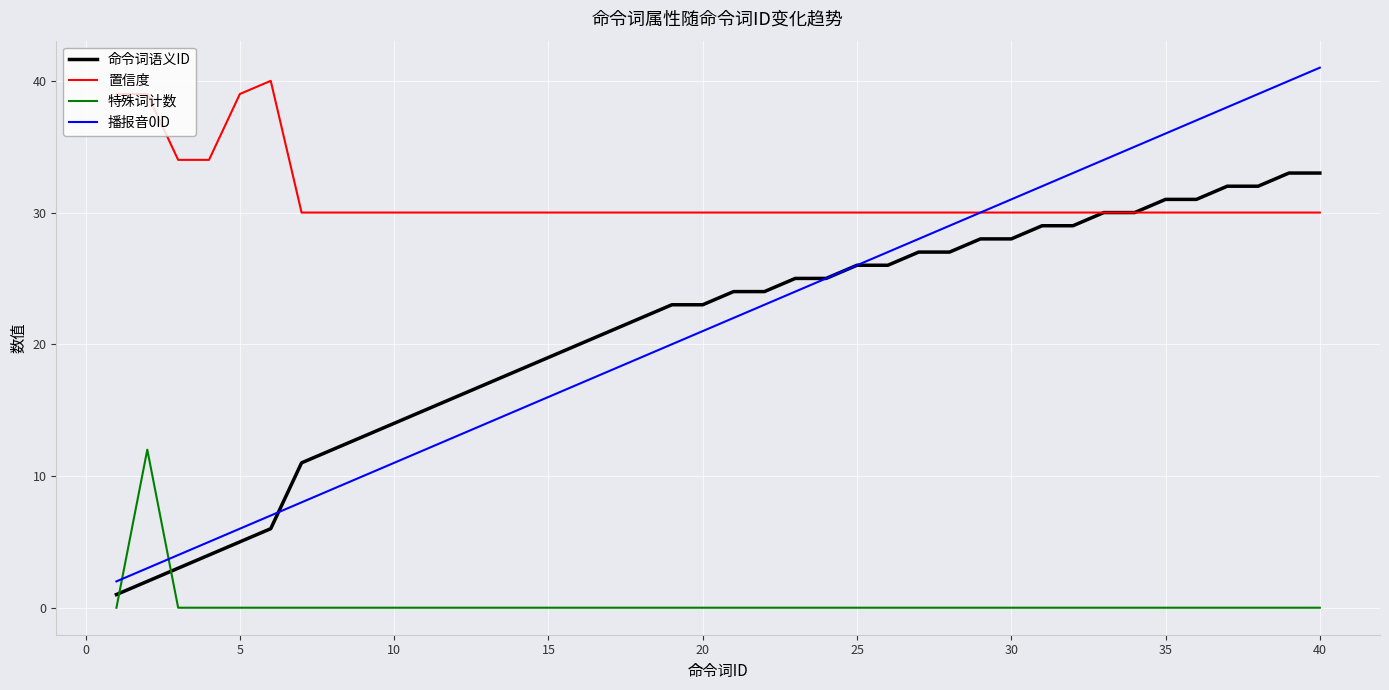

Which series has the largest total across all categories?

置信度